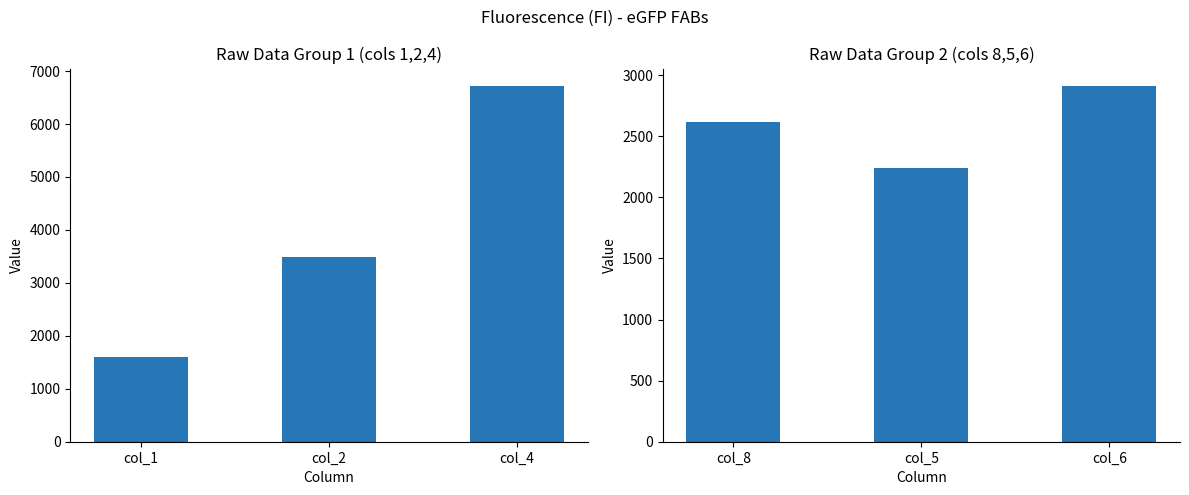

Count the number of categories in the chart.

3